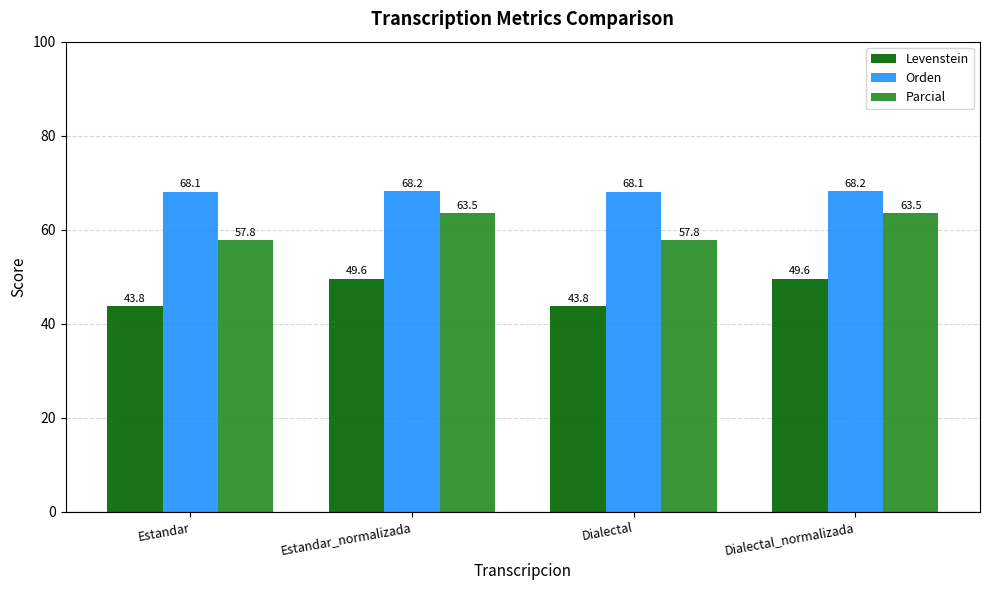

Is the value of Orden at Dialectal_normalizada greater than the value of Levenstein at Dialectal?

Yes